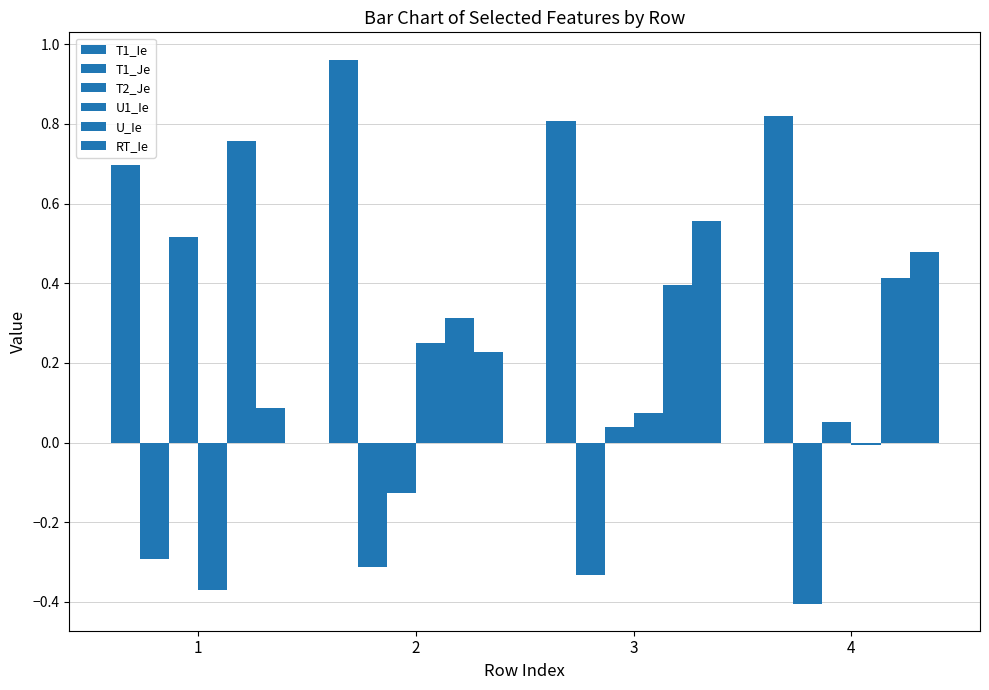

Is it true that T2_Je equals 0.0 at 4?

False